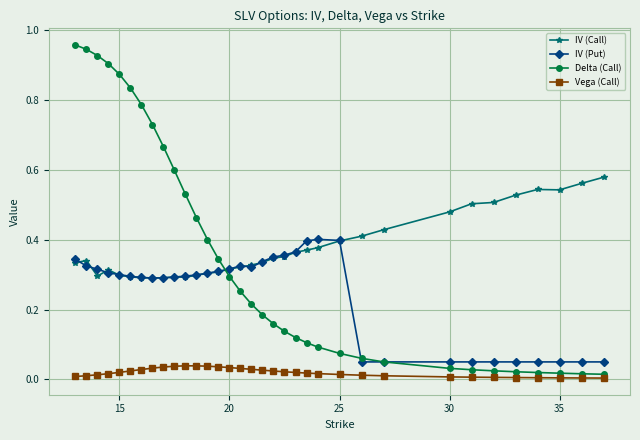

Is this an area chart (filled region under the line)?

No